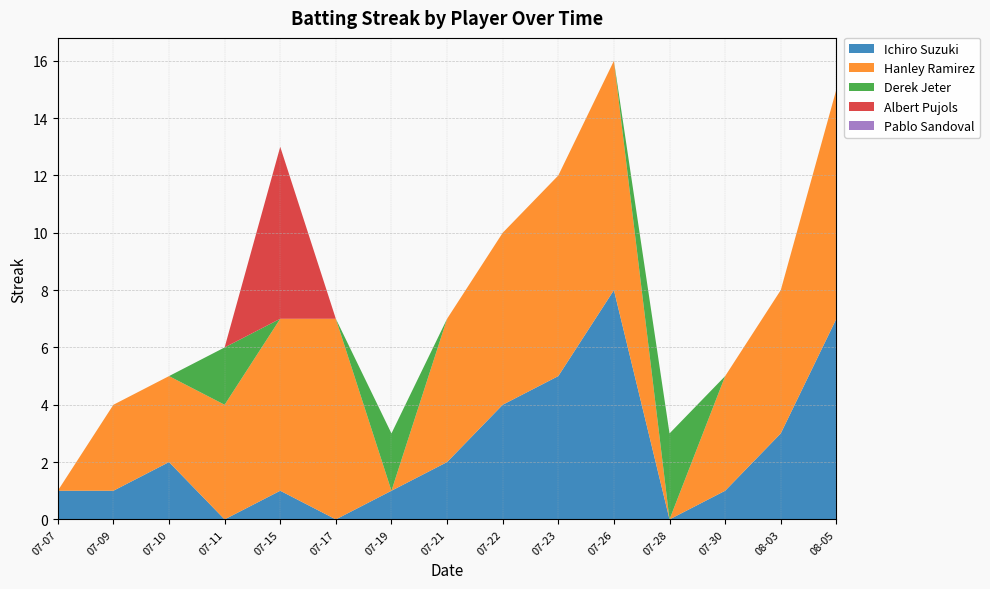

At which label does Ichiro Suzuki reach its peak?

07-26